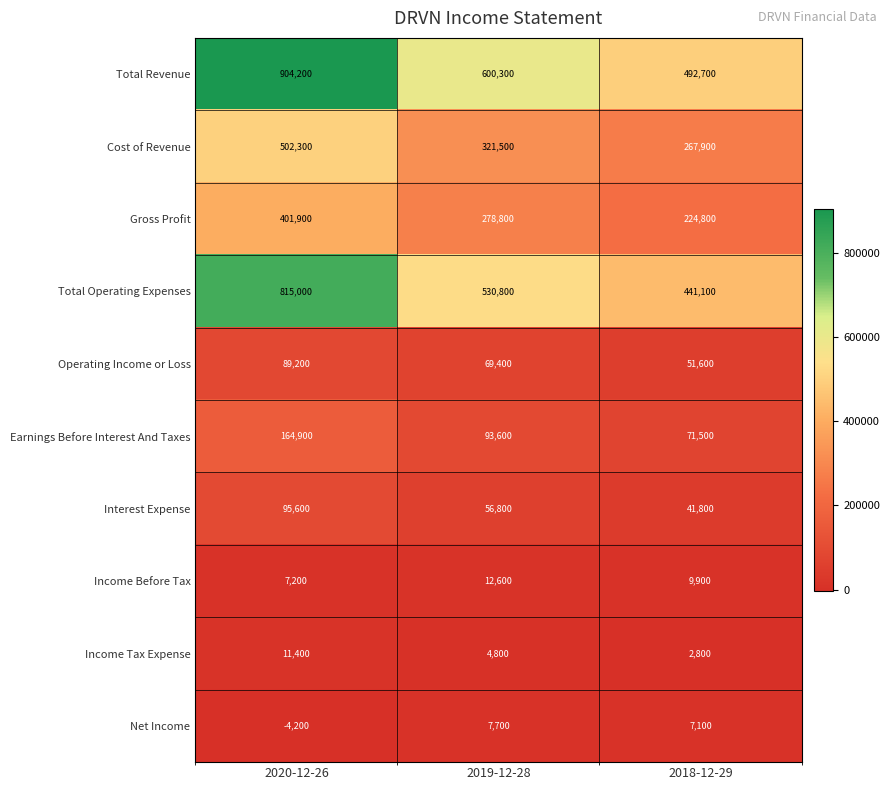

Which label corresponds to the largest value in the chart?

2020-12-26